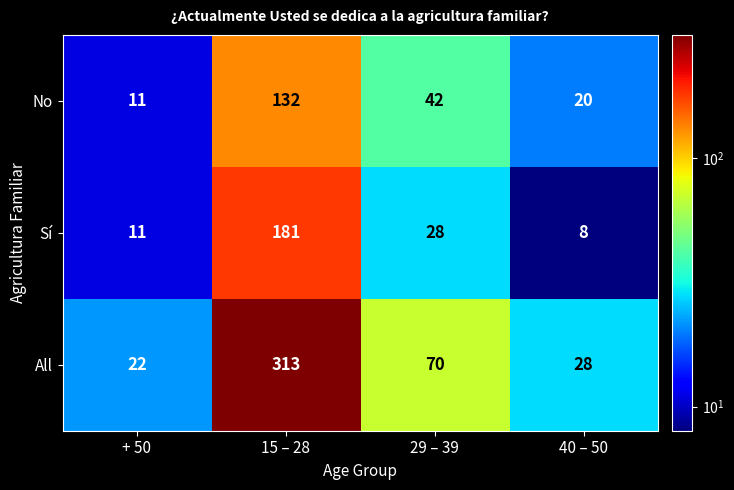

Which series has the largest range (max minus min)?

All